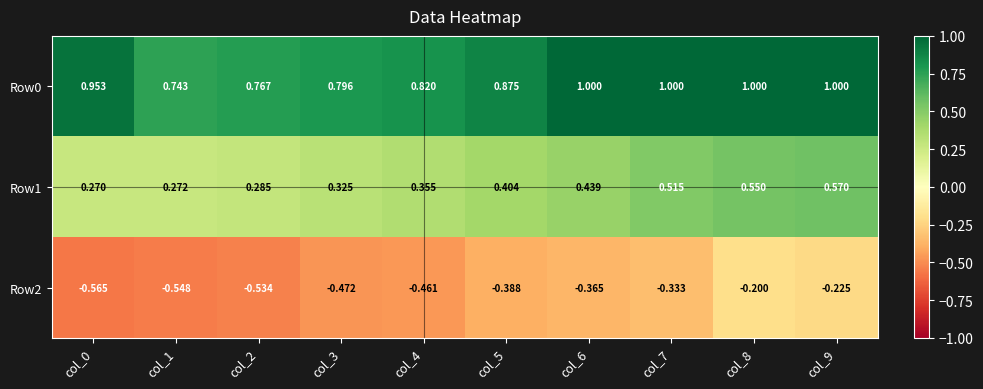

Is the value of Row0 at col_8 greater than the value of Row1 at col_8?

Yes